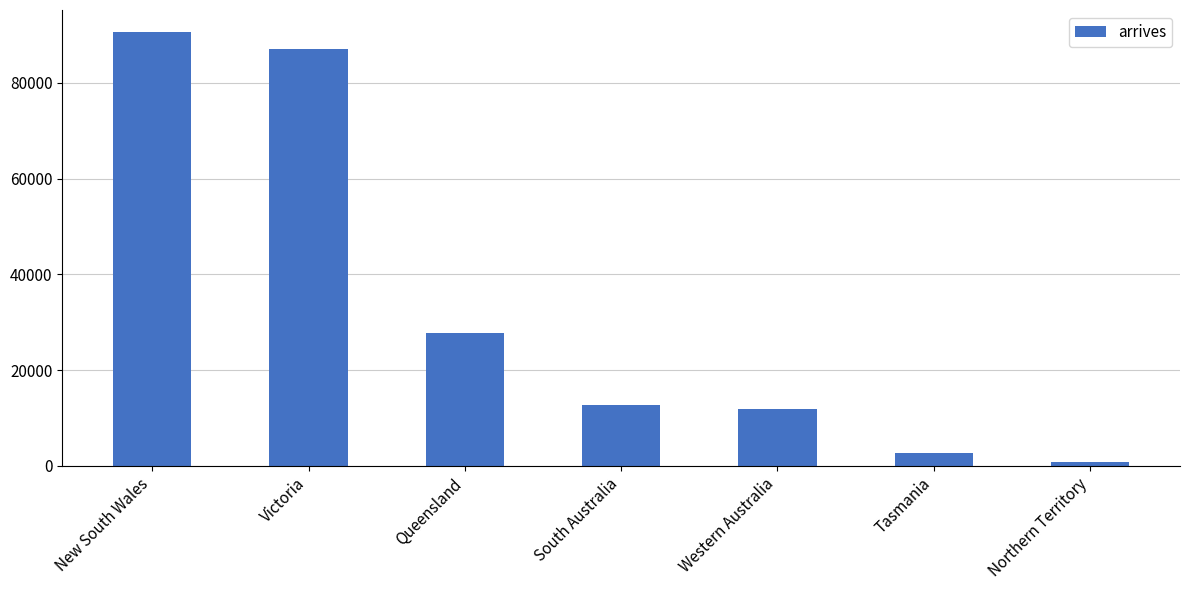

True or false: the data shows 2800 at Tasmania.

True